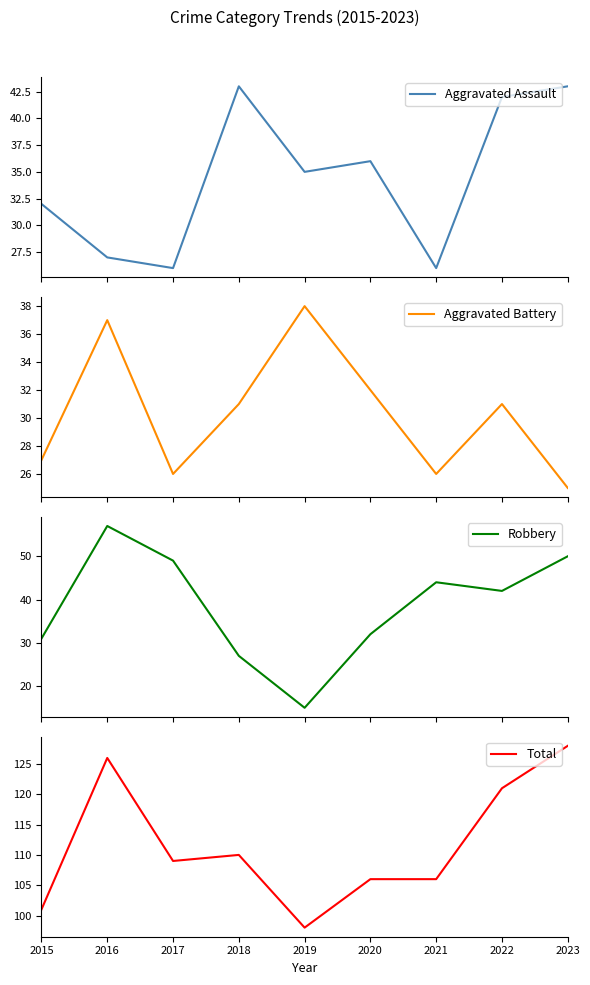

What is the difference between the second highest and minimum values in the Aggravated Battery series?

12